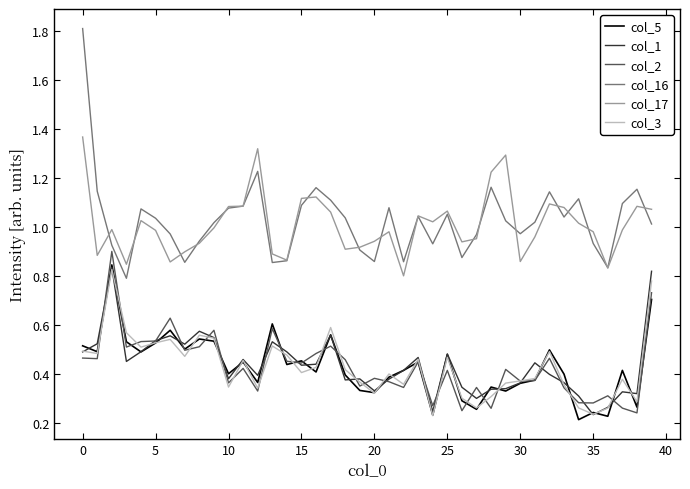

Count the number of categories in the chart.

40